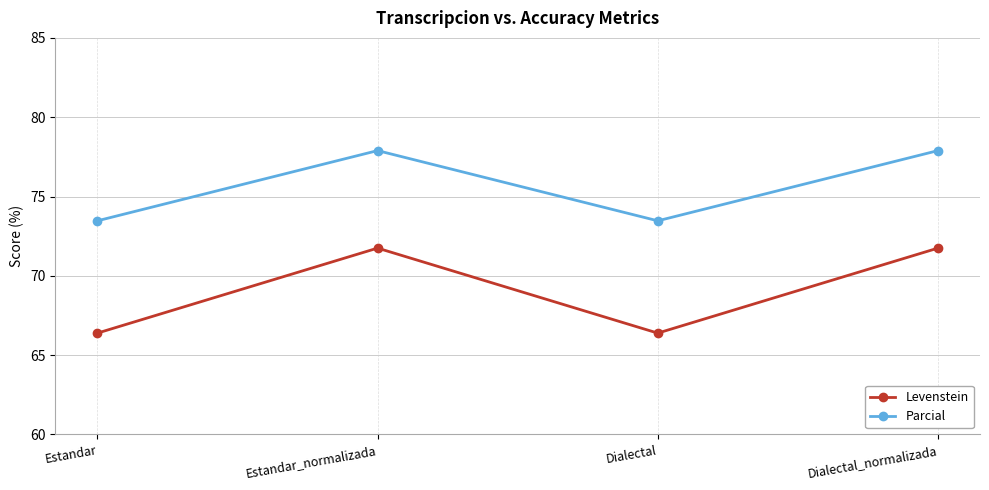

Reading left to right, what are all the values shown in this chart?

Levenstein: Estandar=66.4	Estandar_normalizada=71.7	Dialectal=66.4	Dialectal_normalizada=71.7
Parcial: Estandar=73.5	Estandar_normalizada=77.9	Dialectal=73.5	Dialectal_normalizada=77.9